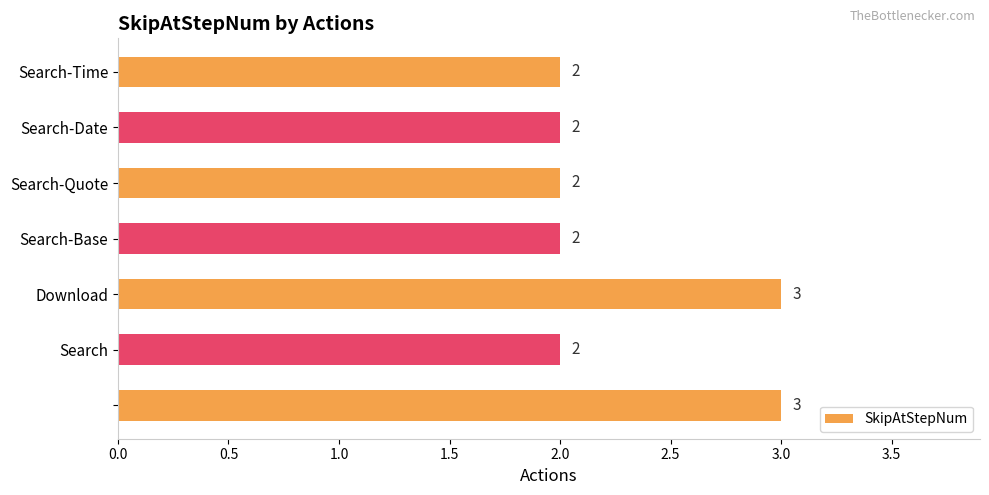

How many values are between 2 and 3?

7